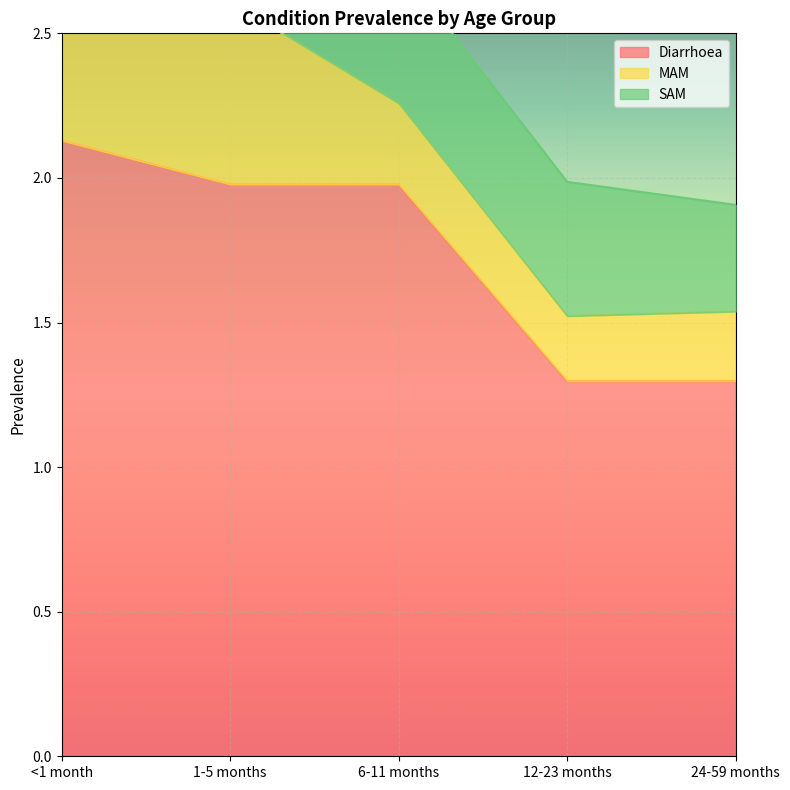

What is the sum of the MAM values at <1 month and 6-11 months?

0.9